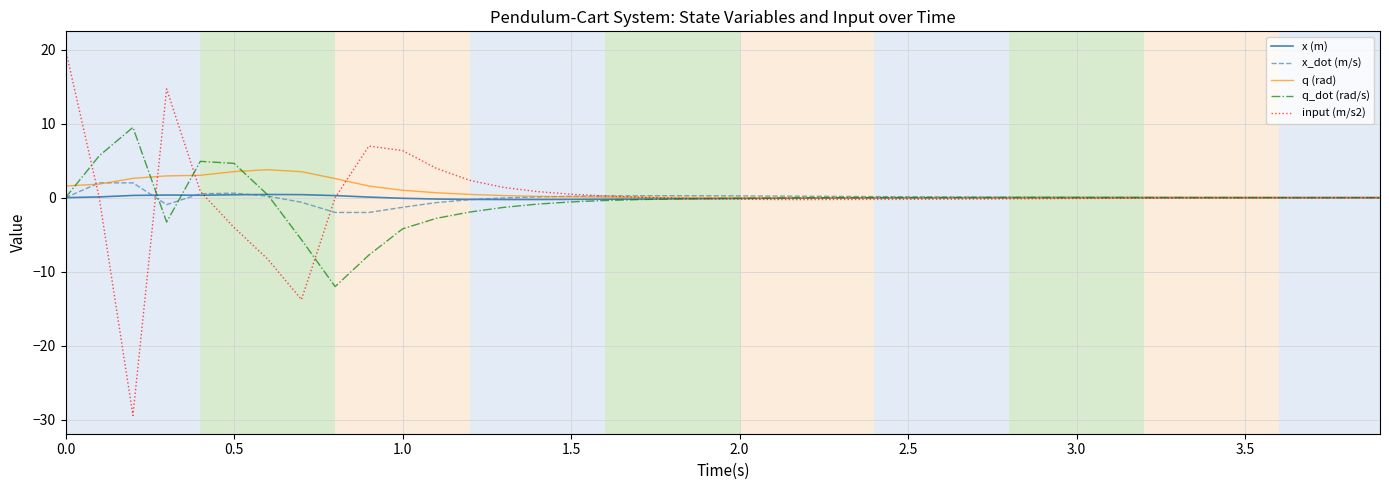

At how many categories does at least one series exceed 12?

2